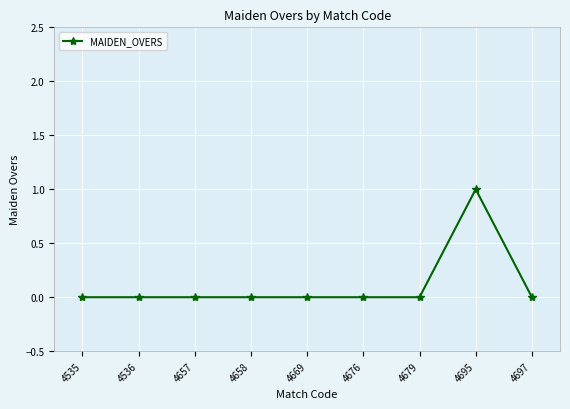

Does the chart have visible grid lines?

Yes